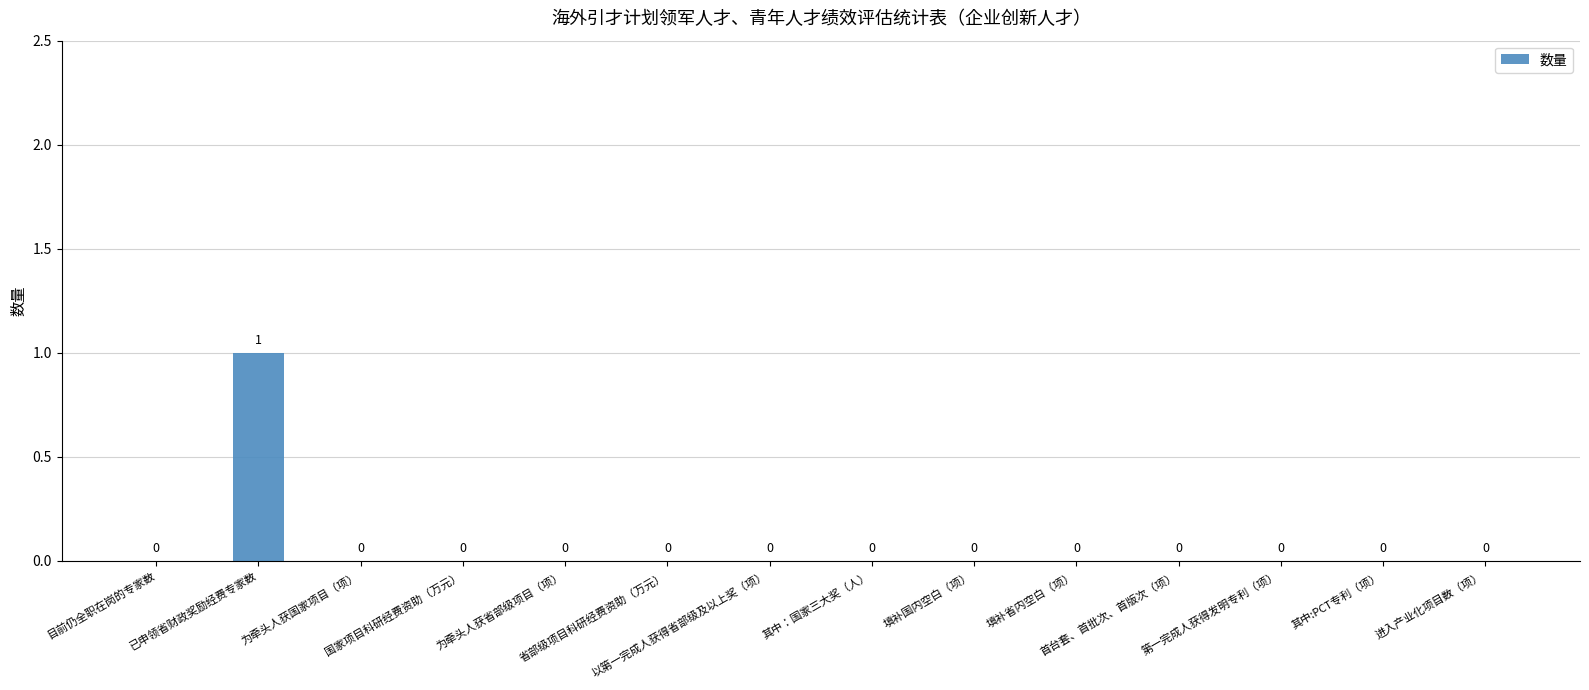

How many values are between 0 and 1?

14